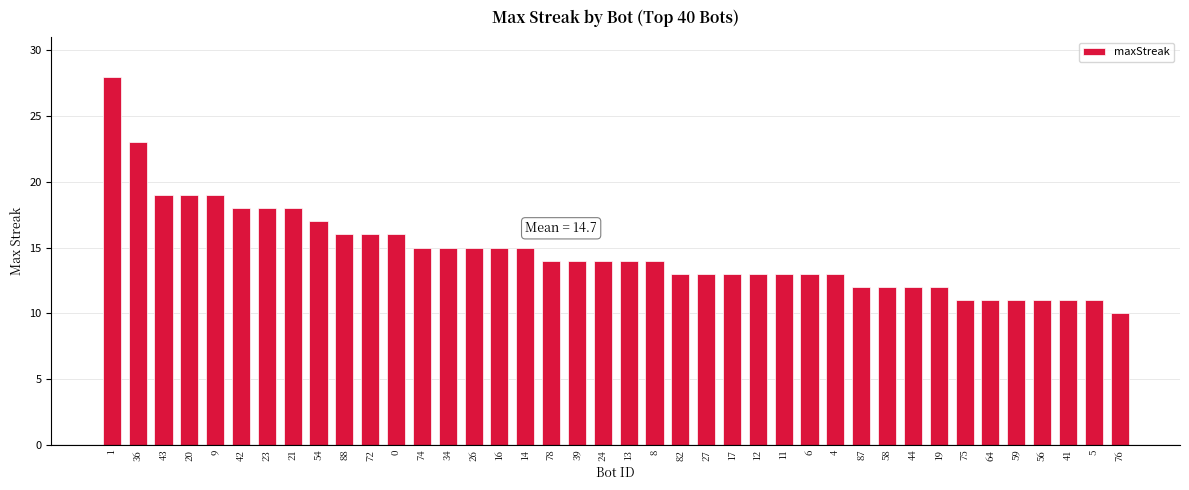

Reading left to right, list all the values displayed in this chart.

28	23	19	19	19	18	18	18	17	16	16	16	15	15	15	15	15	14	14	14	14	14	13	13	13	13	13	13	13	12	12	12	12	11	11	11	11	11	11	10